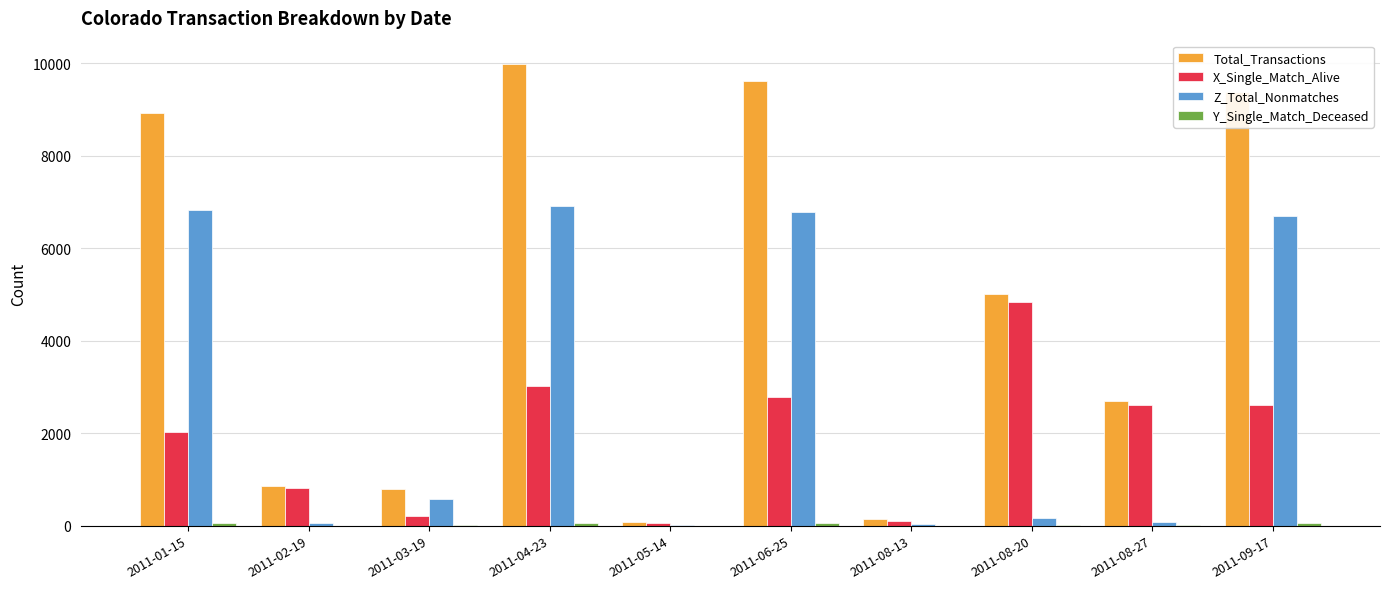

What value does the Total_Transactions series have at 2011-03-19, to the nearest 100?

800